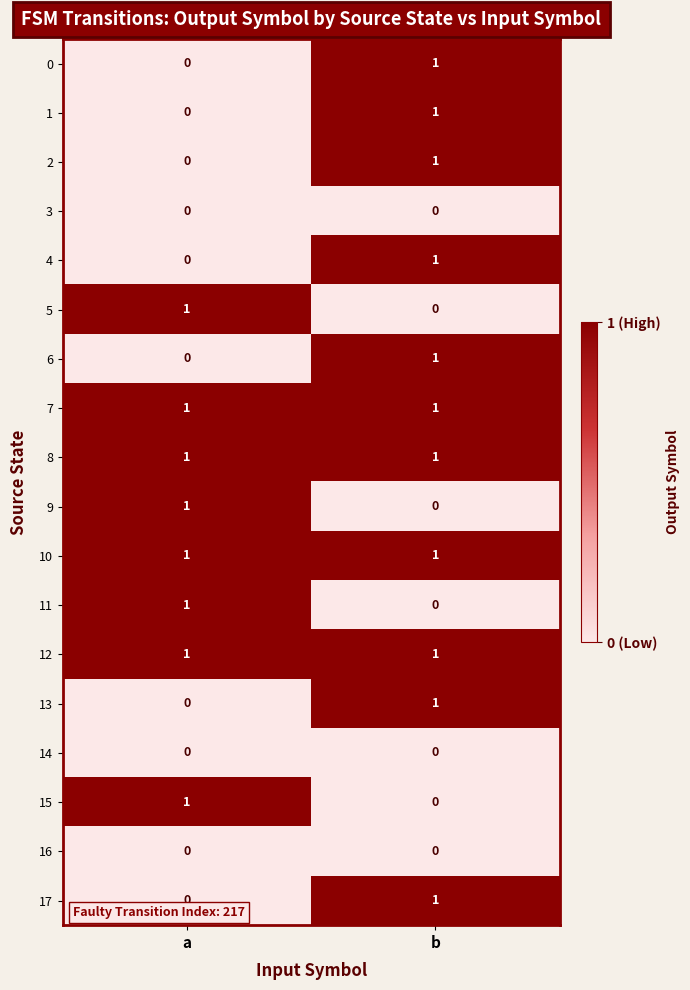

The value of 5 at b is 0. True or false?

True